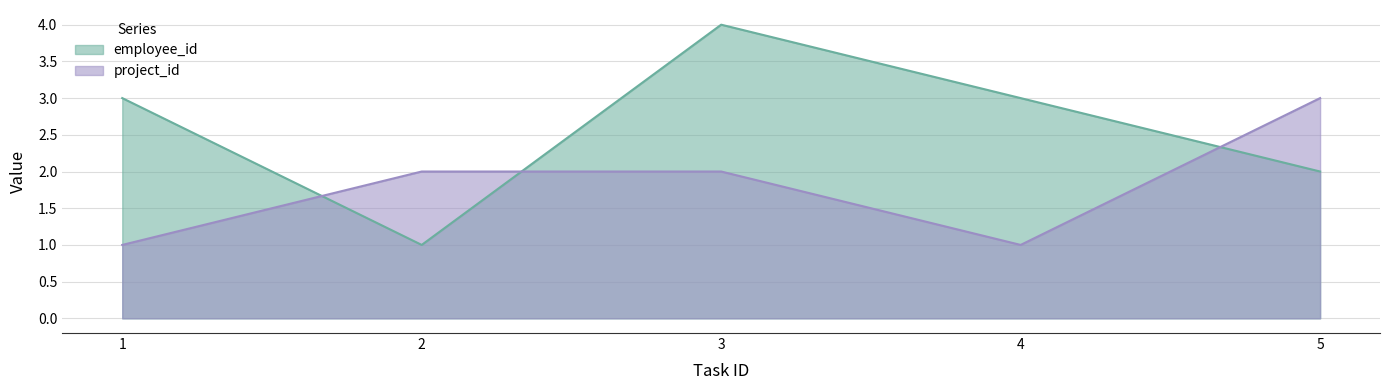

Count the number of data series in this chart.

2